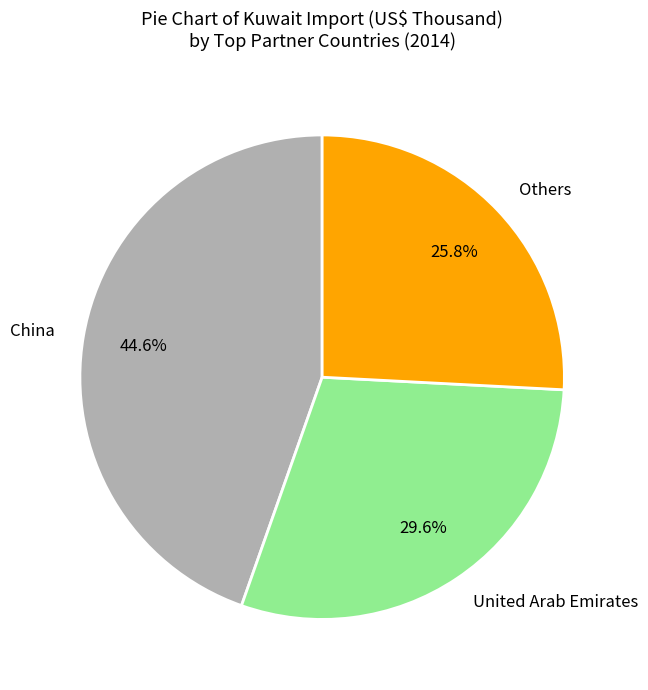

Which has a higher value, Others or China?

China